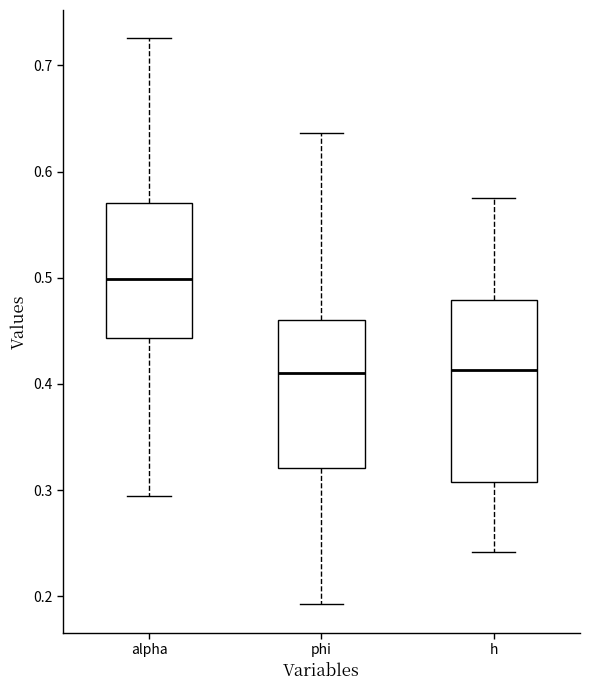

Reading left to right, read every box against the y-axis: the position of its median line, the range the box covers, and the ends of its whiskers. The values are not printed on the chart, so give them approximately, as read against the axis.

alpha: median 0.50, box 0.44 to 0.57, whiskers 0.29 to 0.73
phi: median 0.41, box 0.32 to 0.46, whiskers 0.19 to 0.64
h: median 0.41, box 0.31 to 0.48, whiskers 0.24 to 0.57